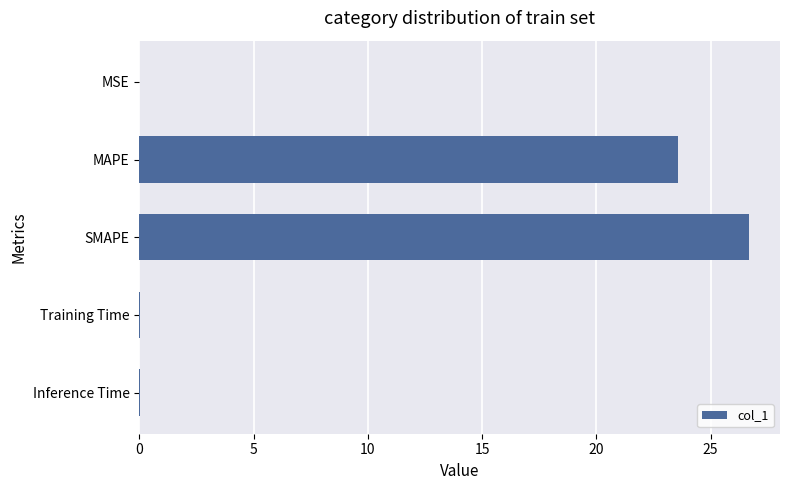

At which category does the chart reach its peak across all series?

SMAPE